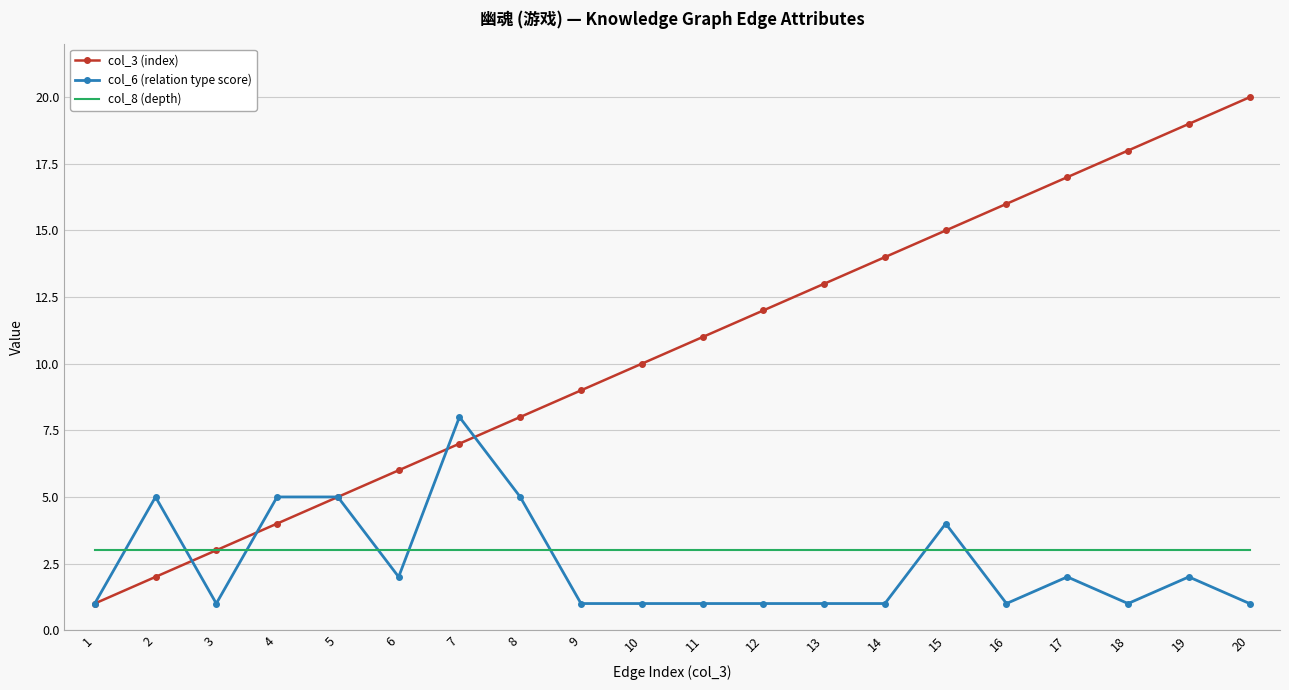

Which series has the largest range (max minus min)?

col_3 (index)